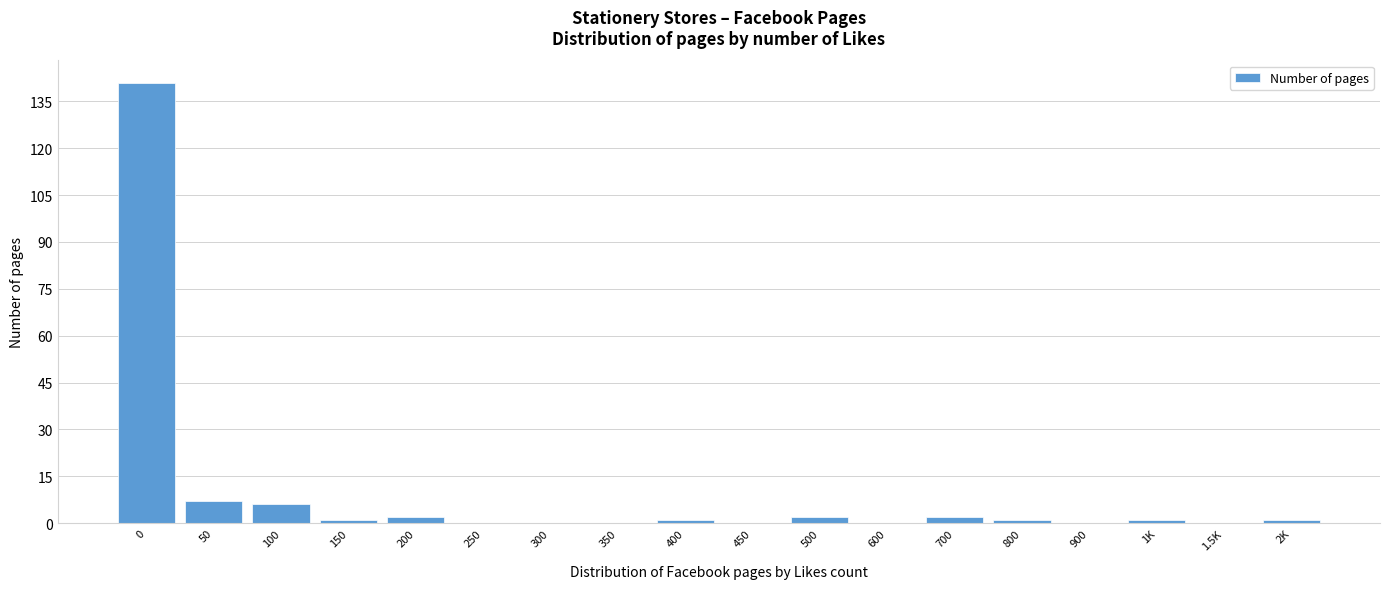

Reading left to right, transcribe all the data shown in this chart.

0=141	50=7	100=6	150=1	200=2	250=0	300=0	350=0	400=1	450=0	500=2	600=0	700=2	800=1	900=0	1K=1	1.5K=0	2K=1